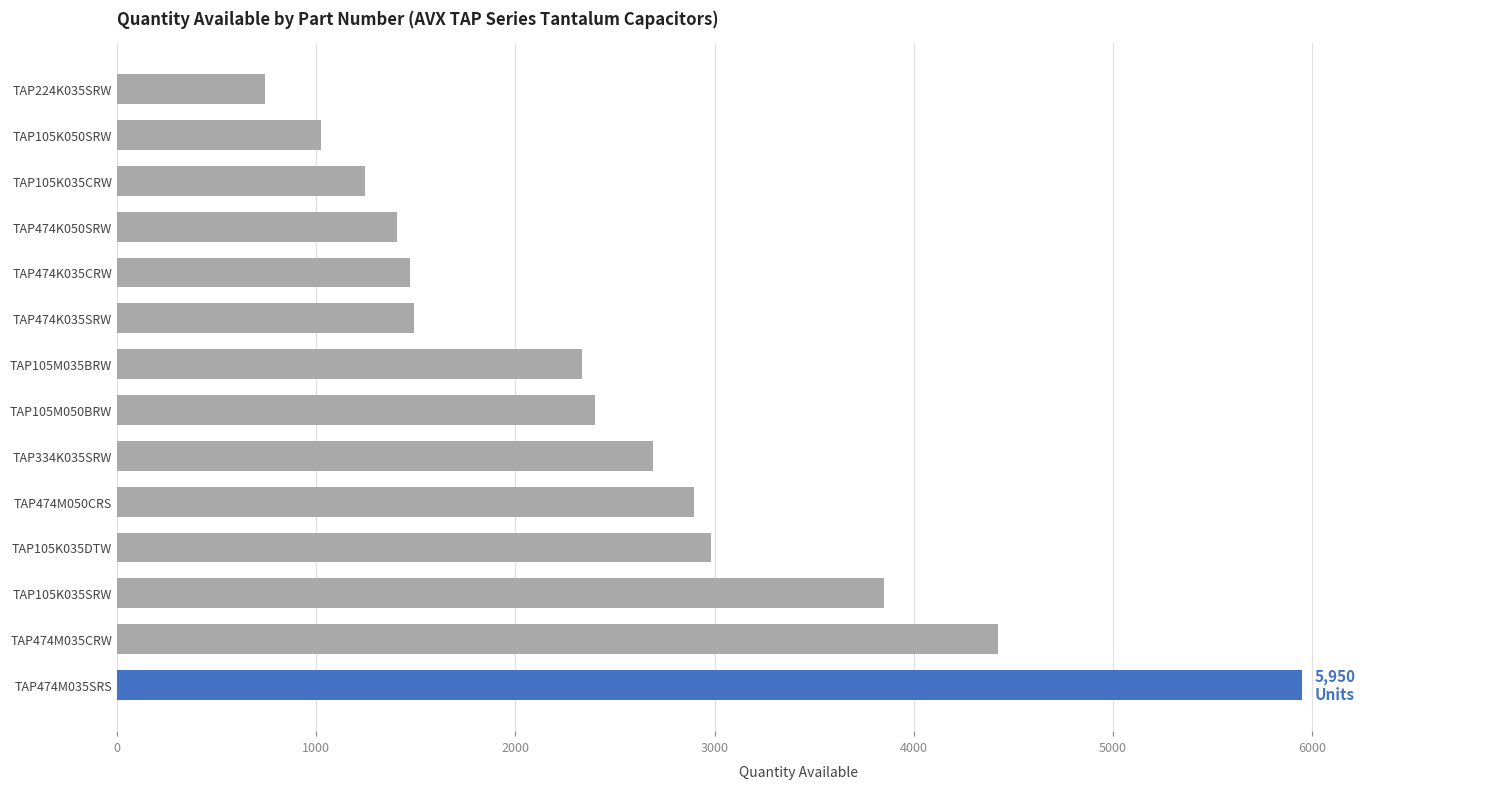

At which category does the chart reach its minimum across all series?

TAP224K035SRW